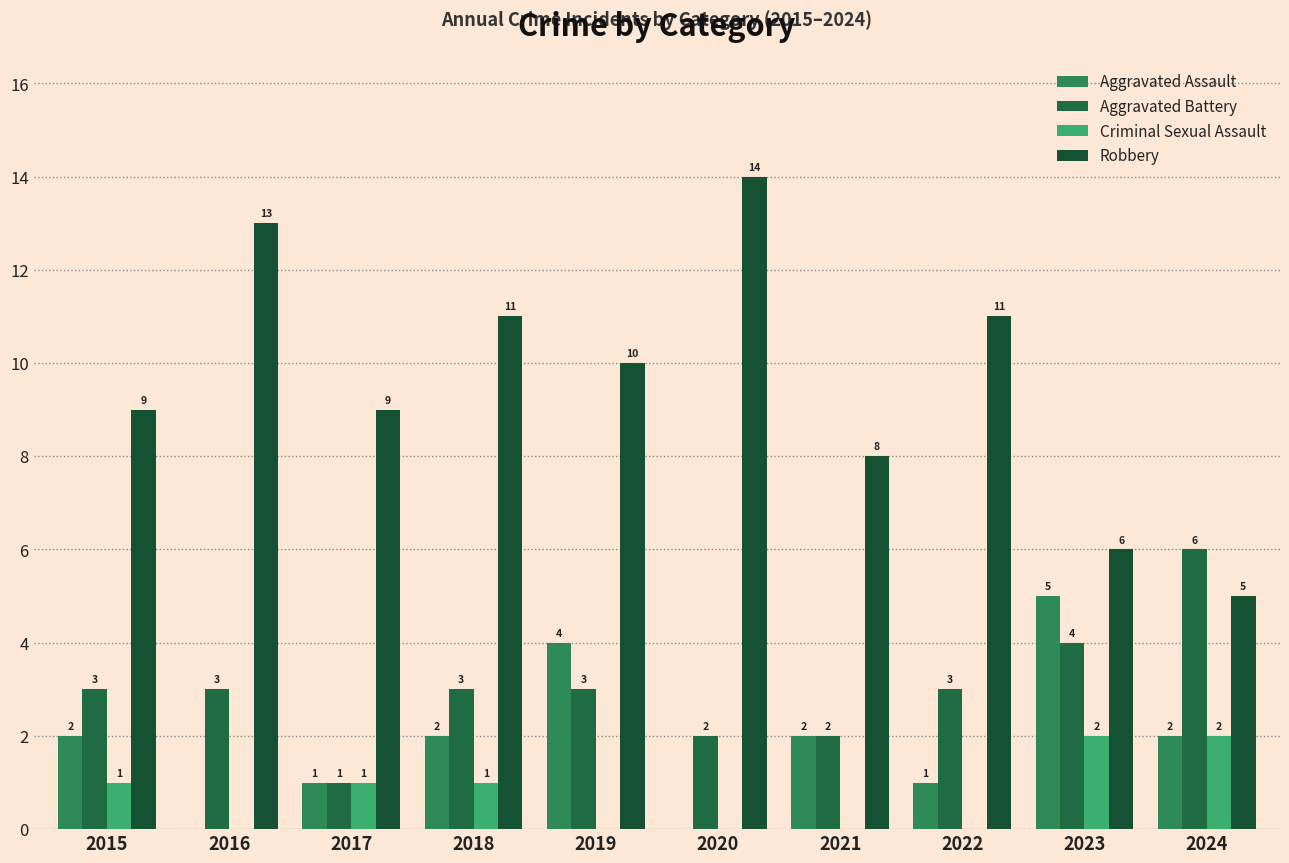

Between 2024 and 2018, which is larger?

2024